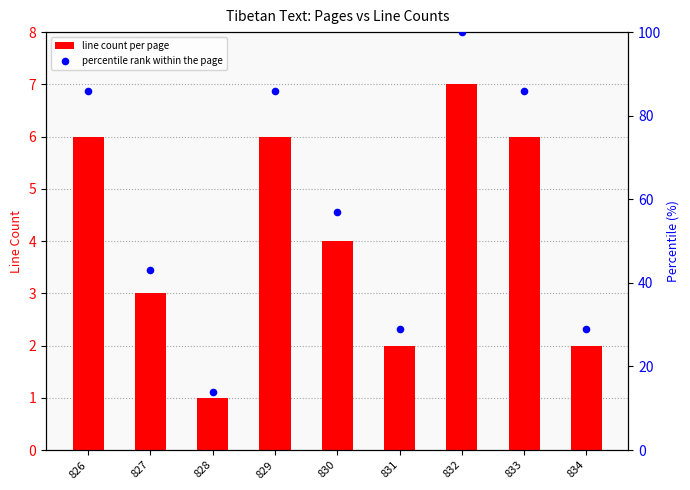

Is the value of line count per page at 828 greater than the value of percentile rank within the page at 829?

No